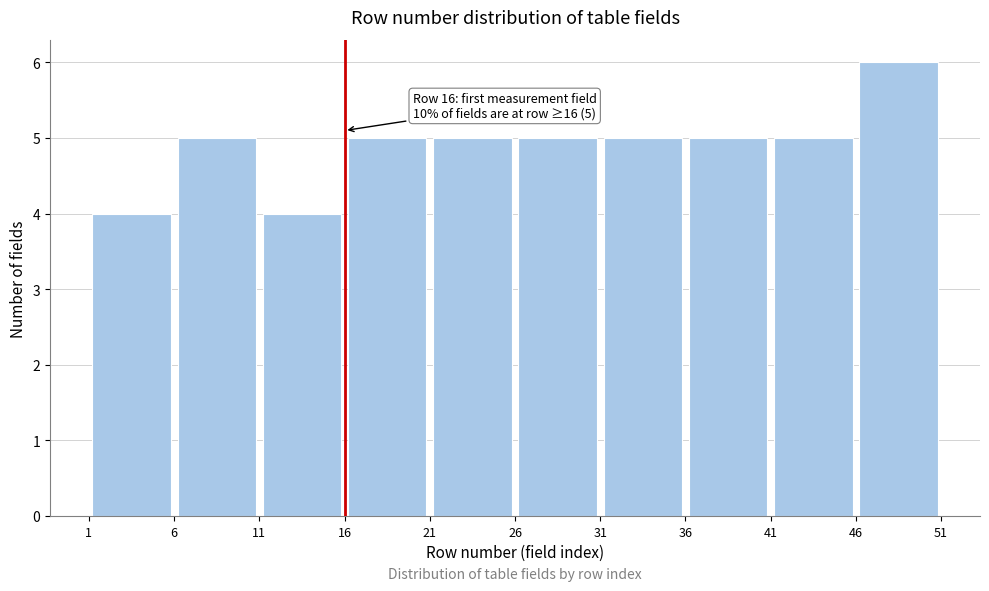

Which range on the x-axis has the tallest bar?

46 to 51